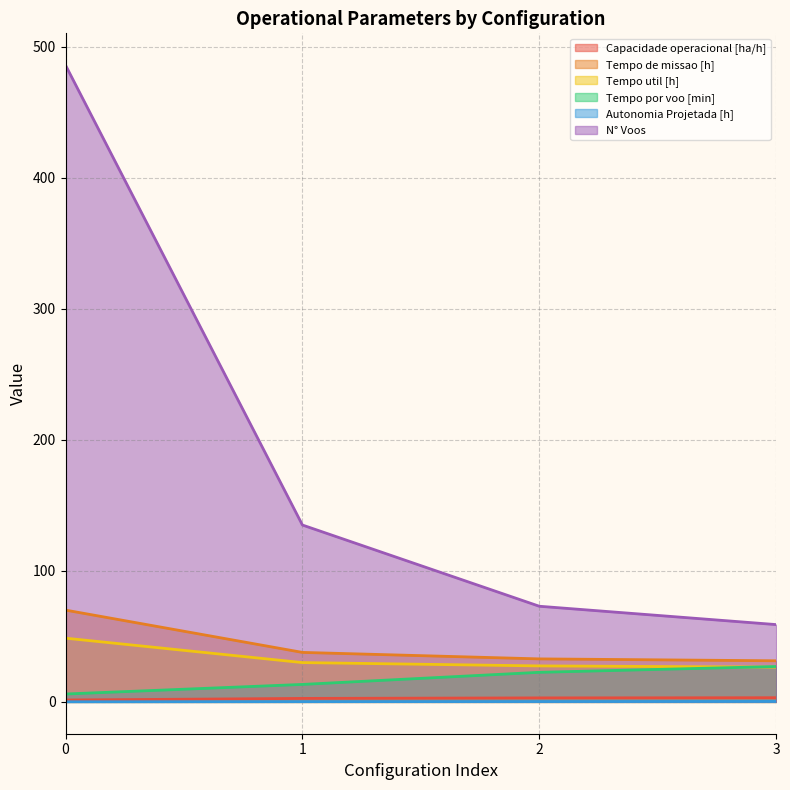

What is the value of the Tempo por voo [min] point at the 2nd from the left?

13.3